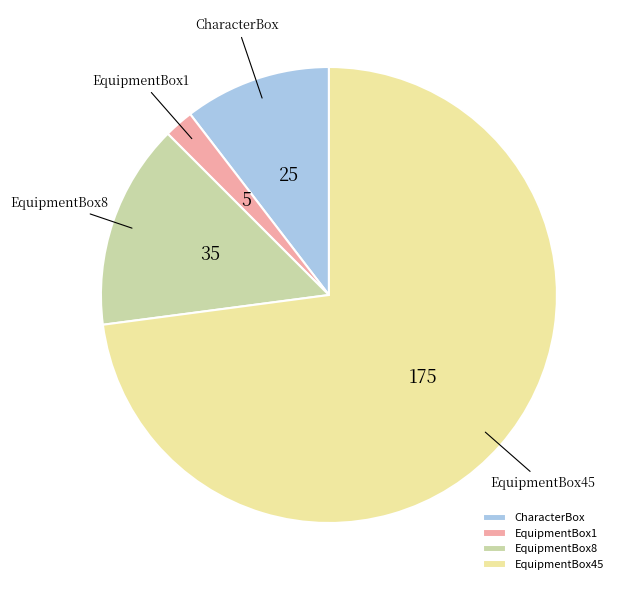

Which category accounts for the majority?

EquipmentBox45